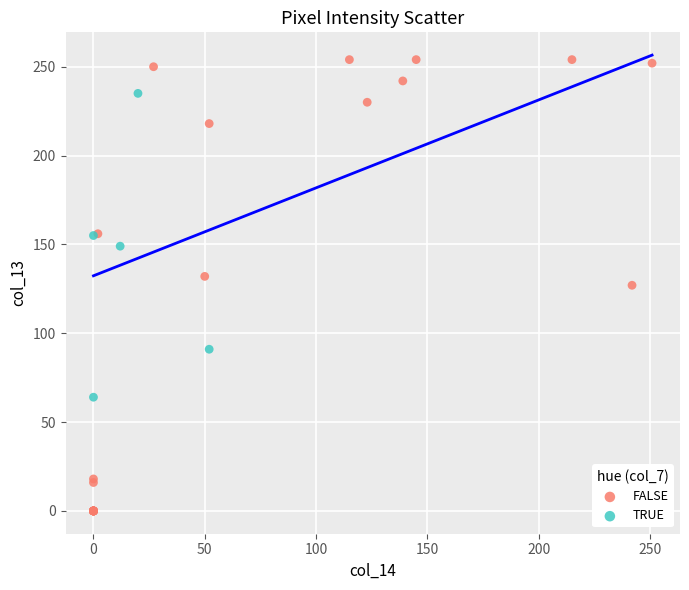

Which series contains the lowest Y value?

FALSE